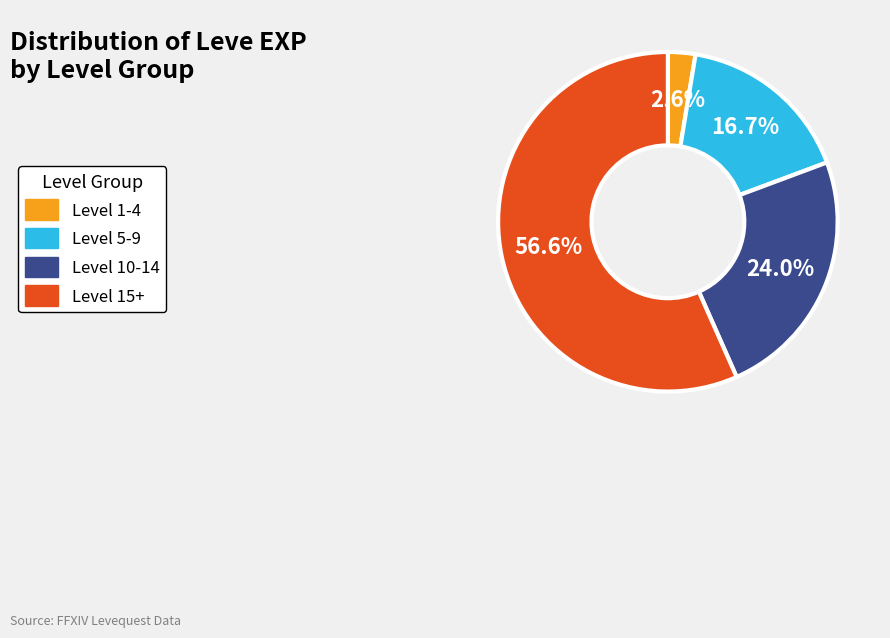

Which category accounts for the majority?

Level 15+